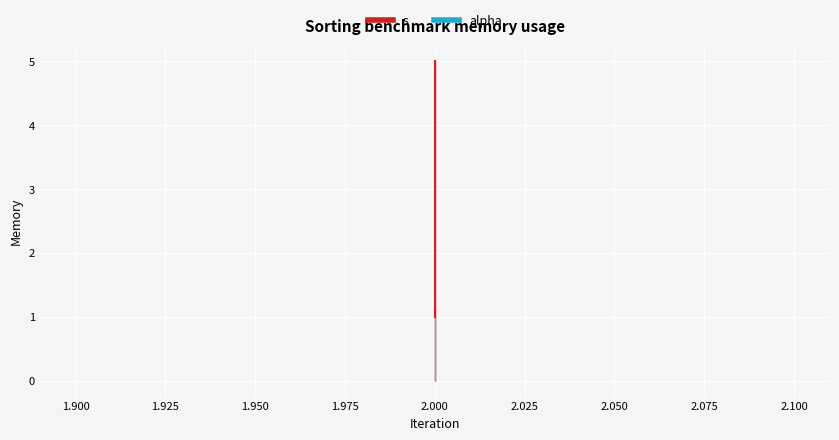

Reading left to right, extract all data points from this chart.

1	3	5